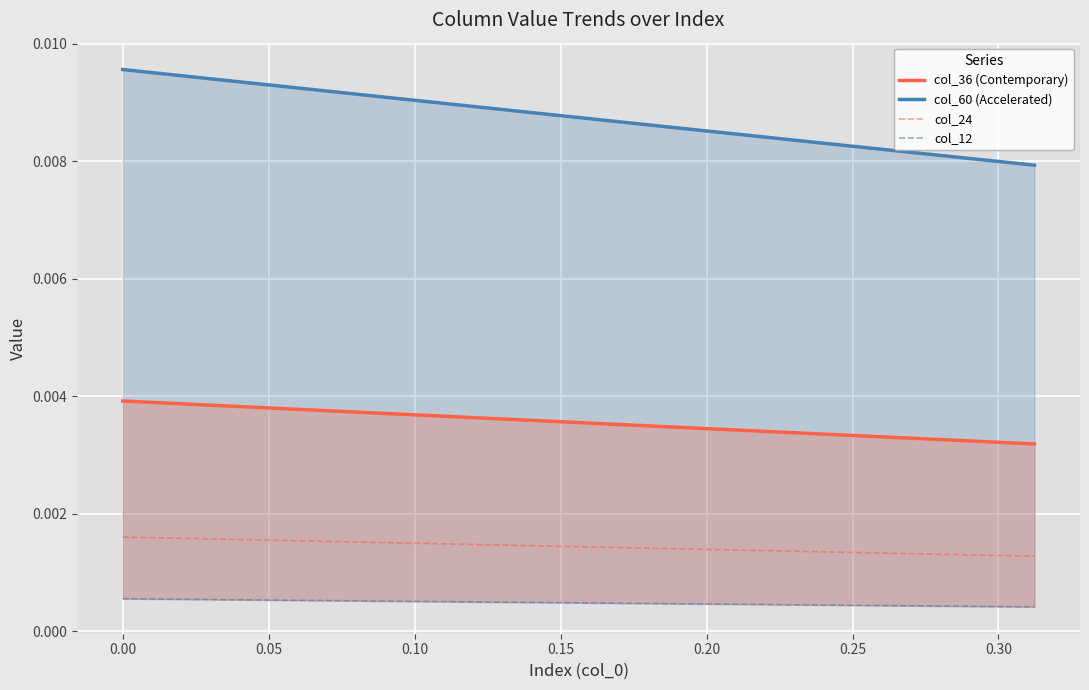

True or false: col_12 and col_24 cross at least once.

False